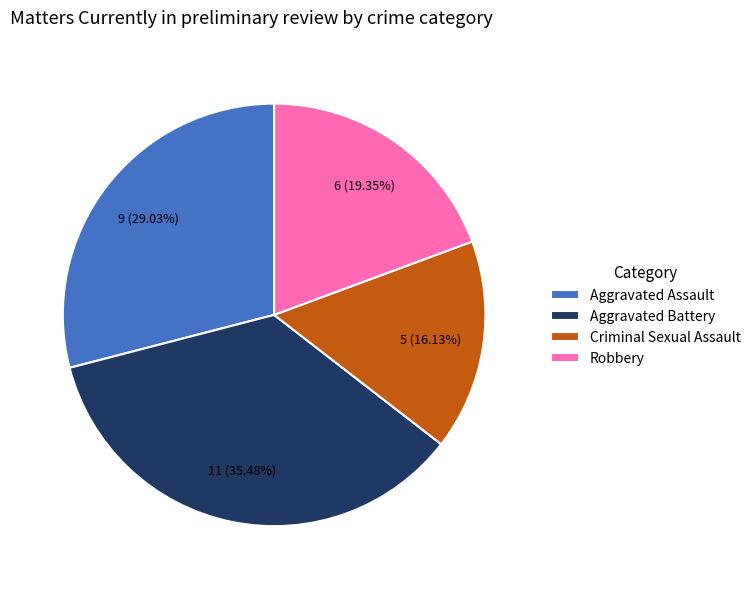

True or false: Aggravated Assault accounts for 29% of the total.

True